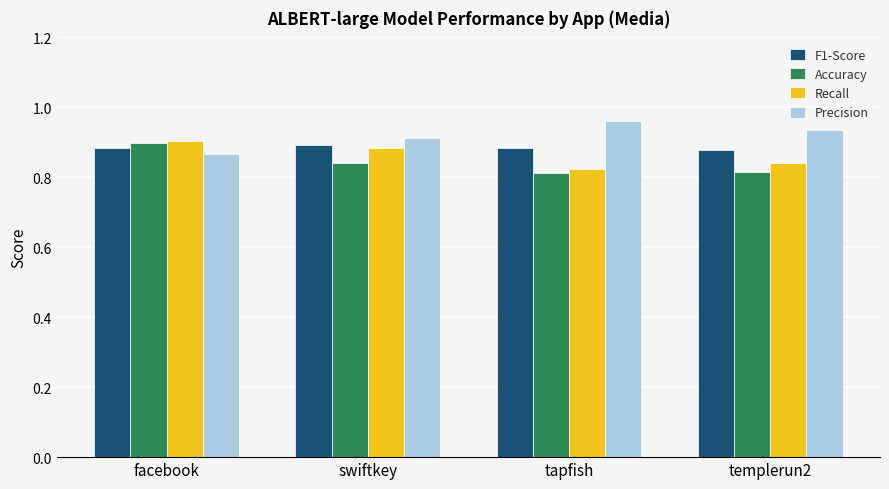

What is the sum of the Precision values at facebook and tapfish?

1.8